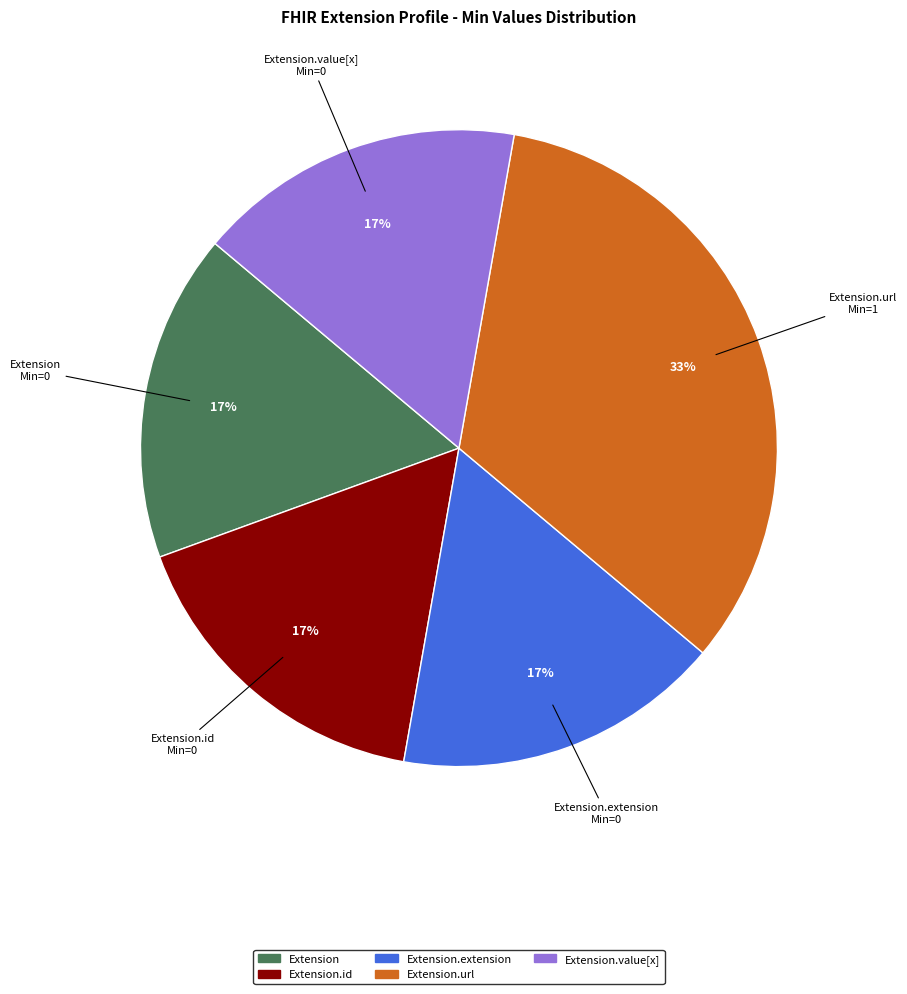

Is there a majority slice in this chart?

No